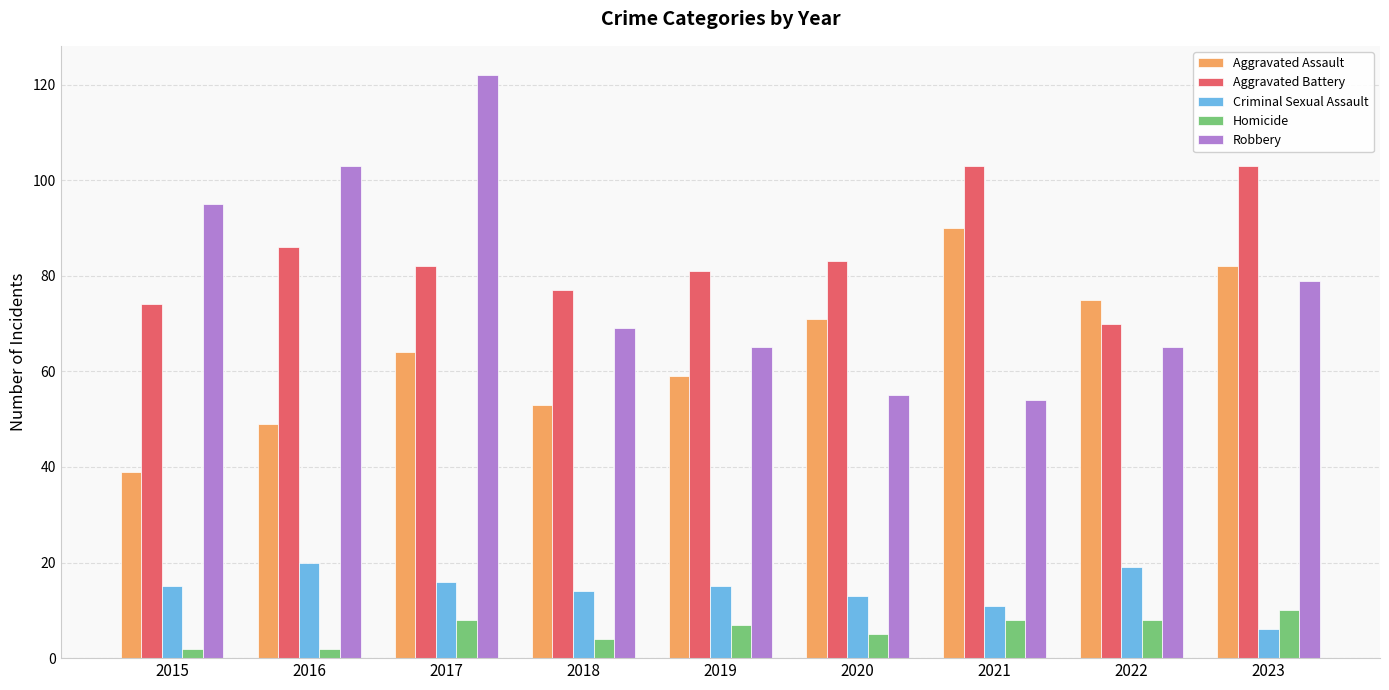

What are all the series names shown in the legend?

Aggravated Assault, Aggravated Battery, Criminal Sexual Assault, Homicide, Robbery